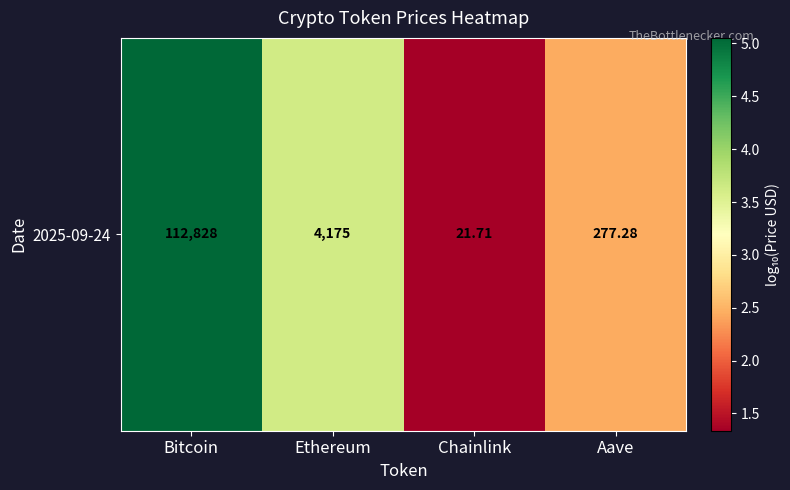

The value at Bitcoin is 5.1. True or false?

True